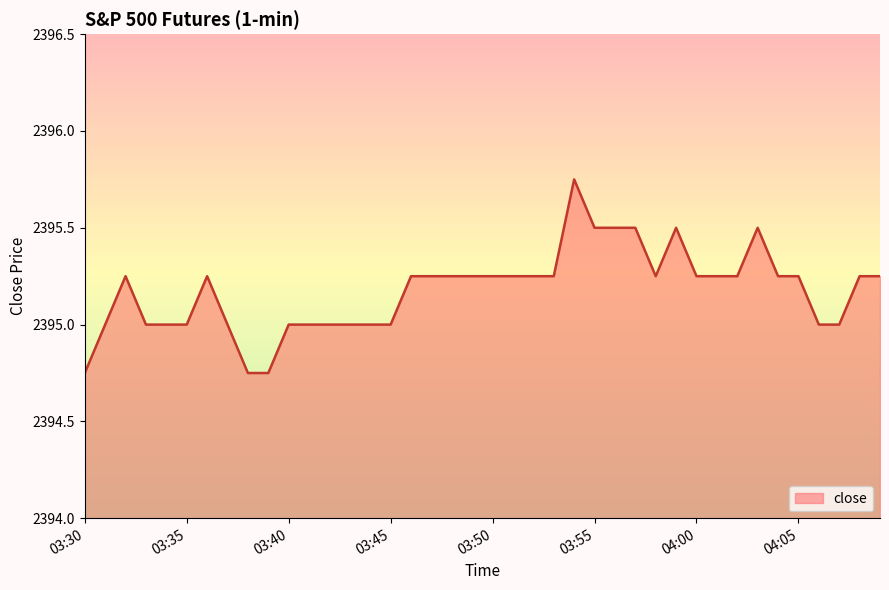

What is the difference between the maximum and minimum values?

1.0